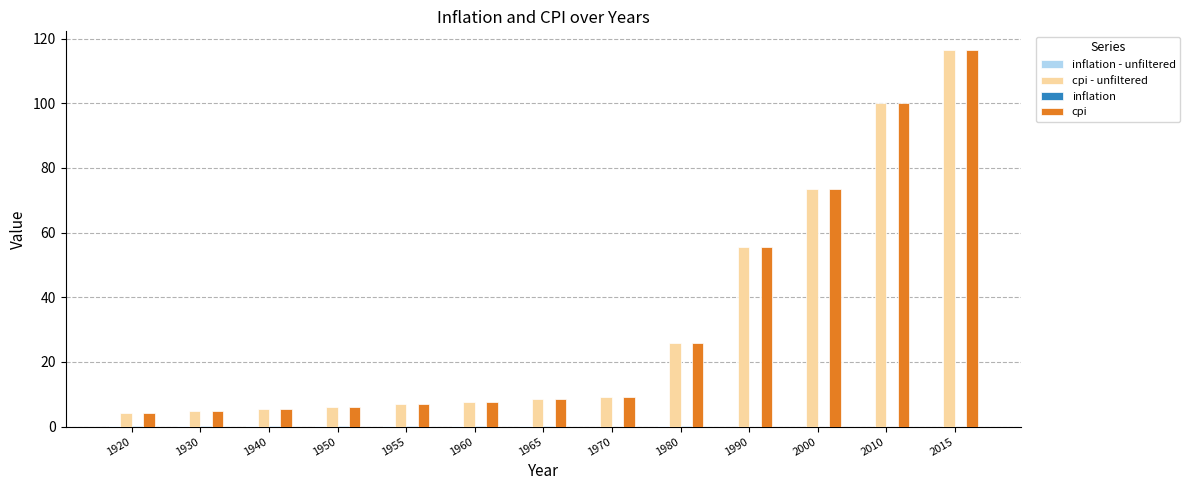

What is the maximum value shown in the chart?

116.4